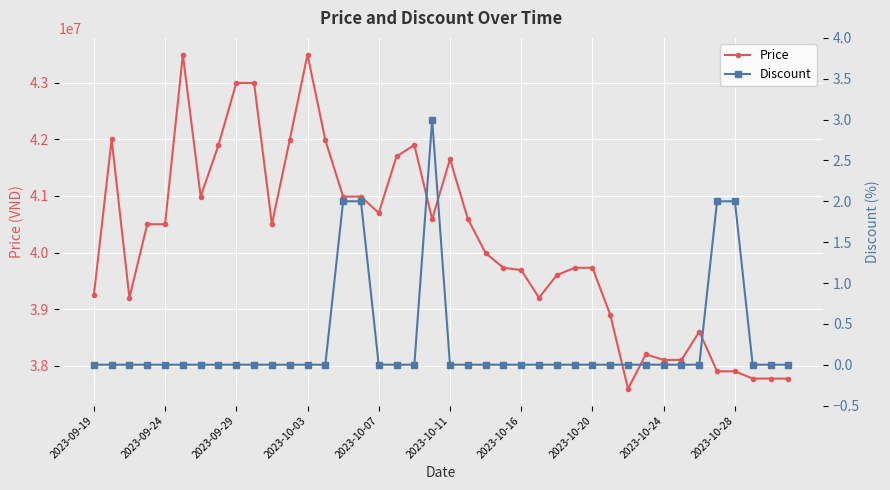

What position from the left is 11?

12